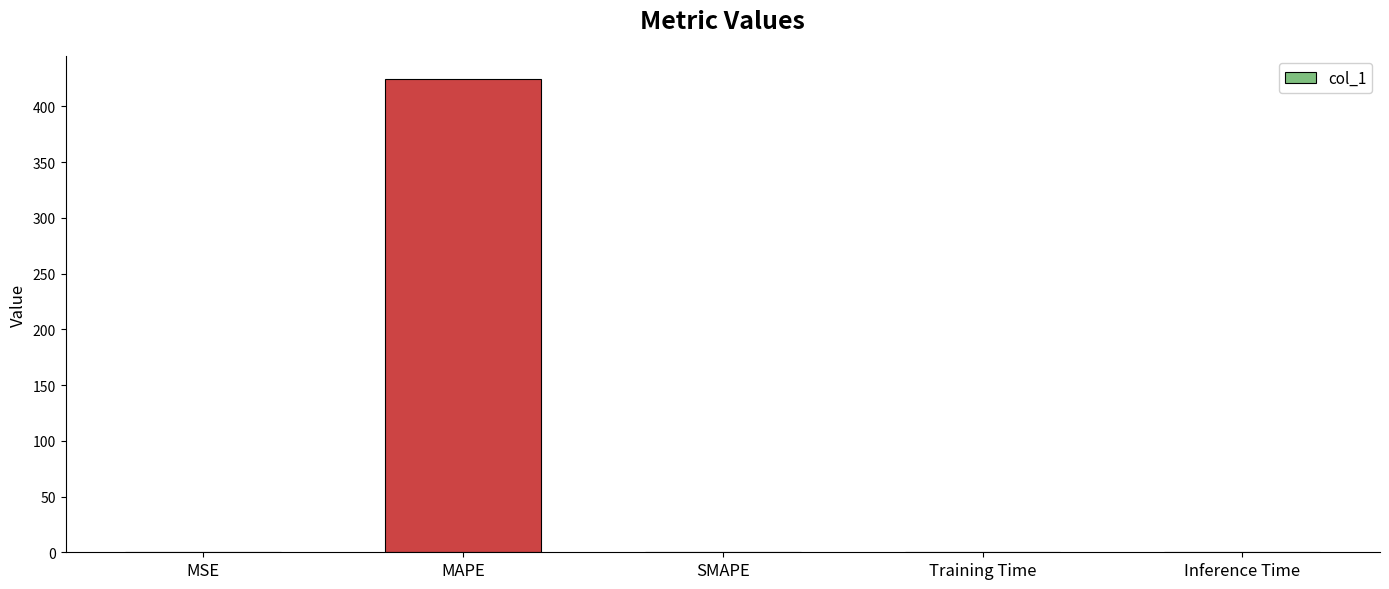

Between MSE and MAPE, which is larger?

MAPE